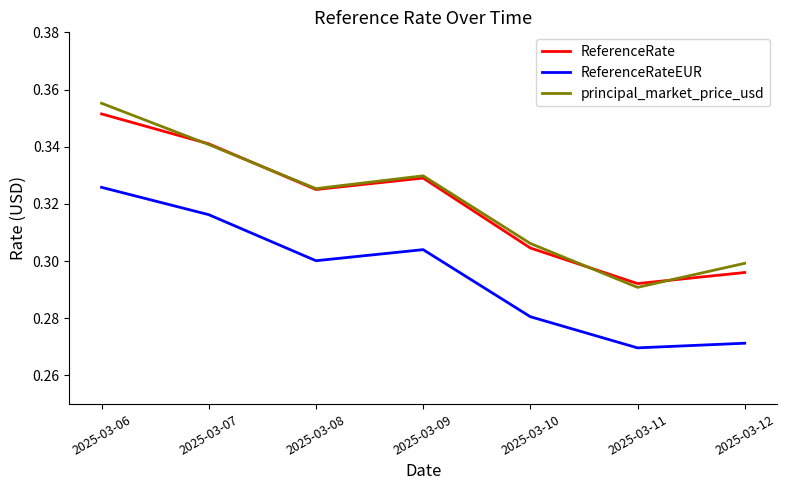

Where is the first local minimum for principal_market_price_usd?

2025-03-08